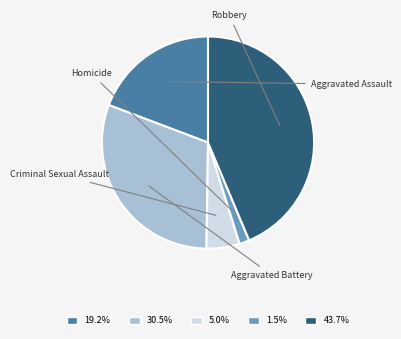

Is there any slice that represents more than half of the pie?

No